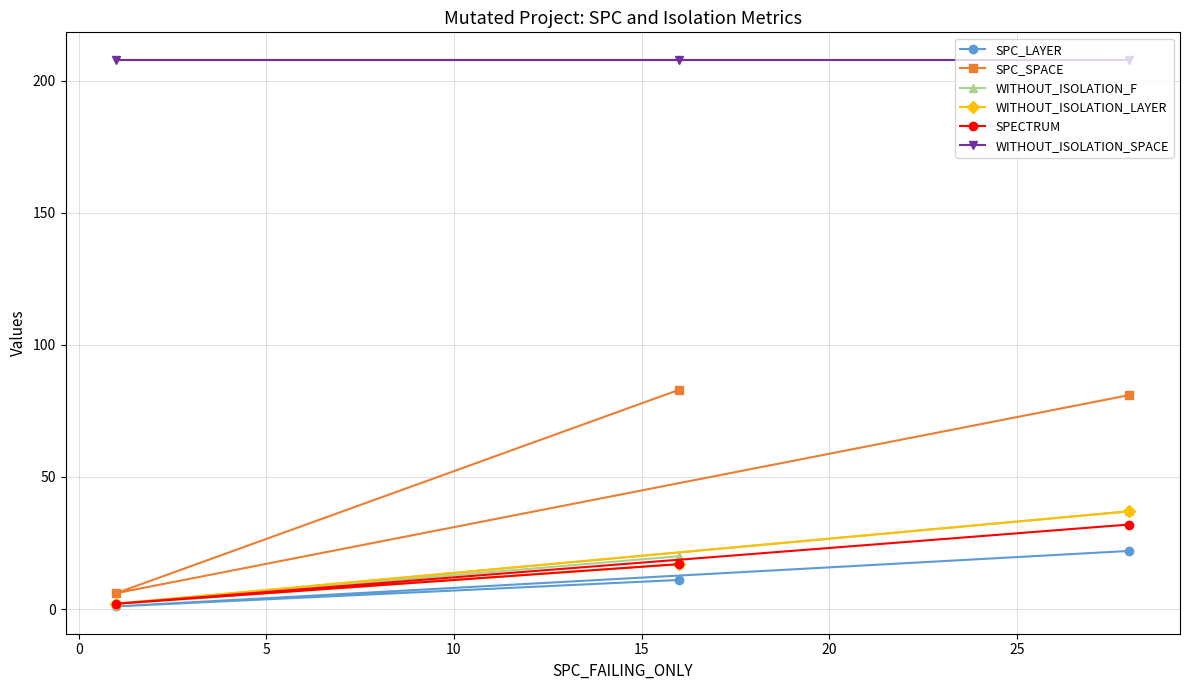

Which series has the largest range (max minus min)?

SPC_SPACE